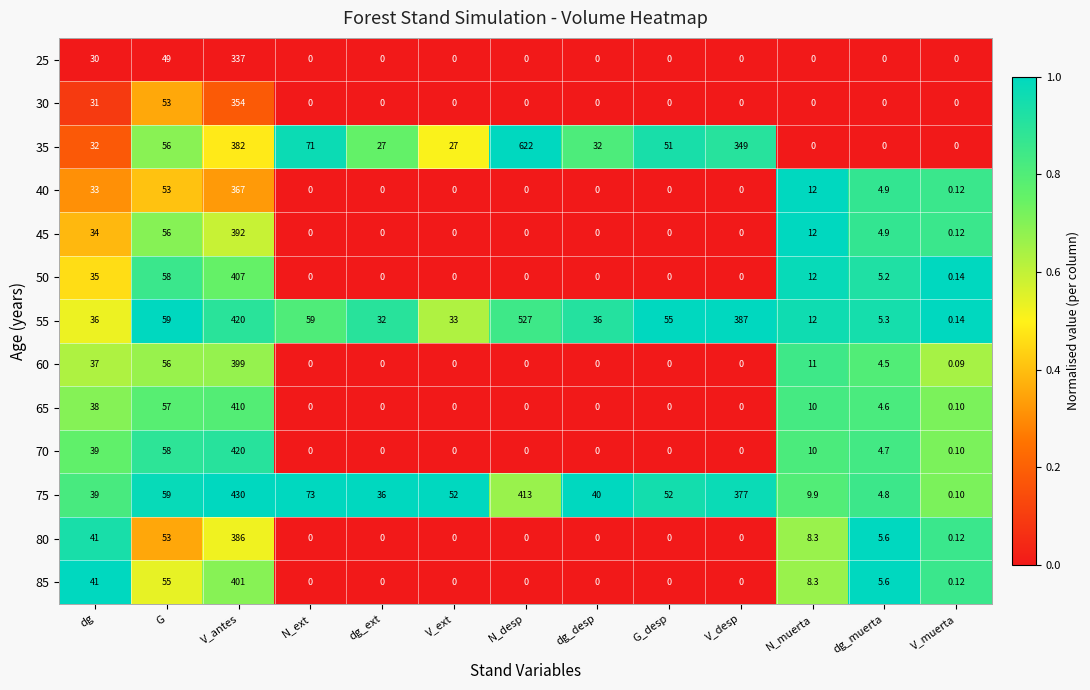

At which label does 50 reach its peak?

V_antes